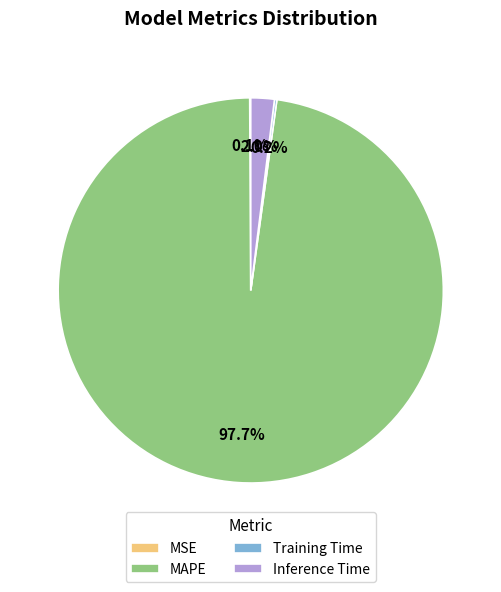

To the nearest percent, what is the combined percentage of Inference Time and MAPE?

100%